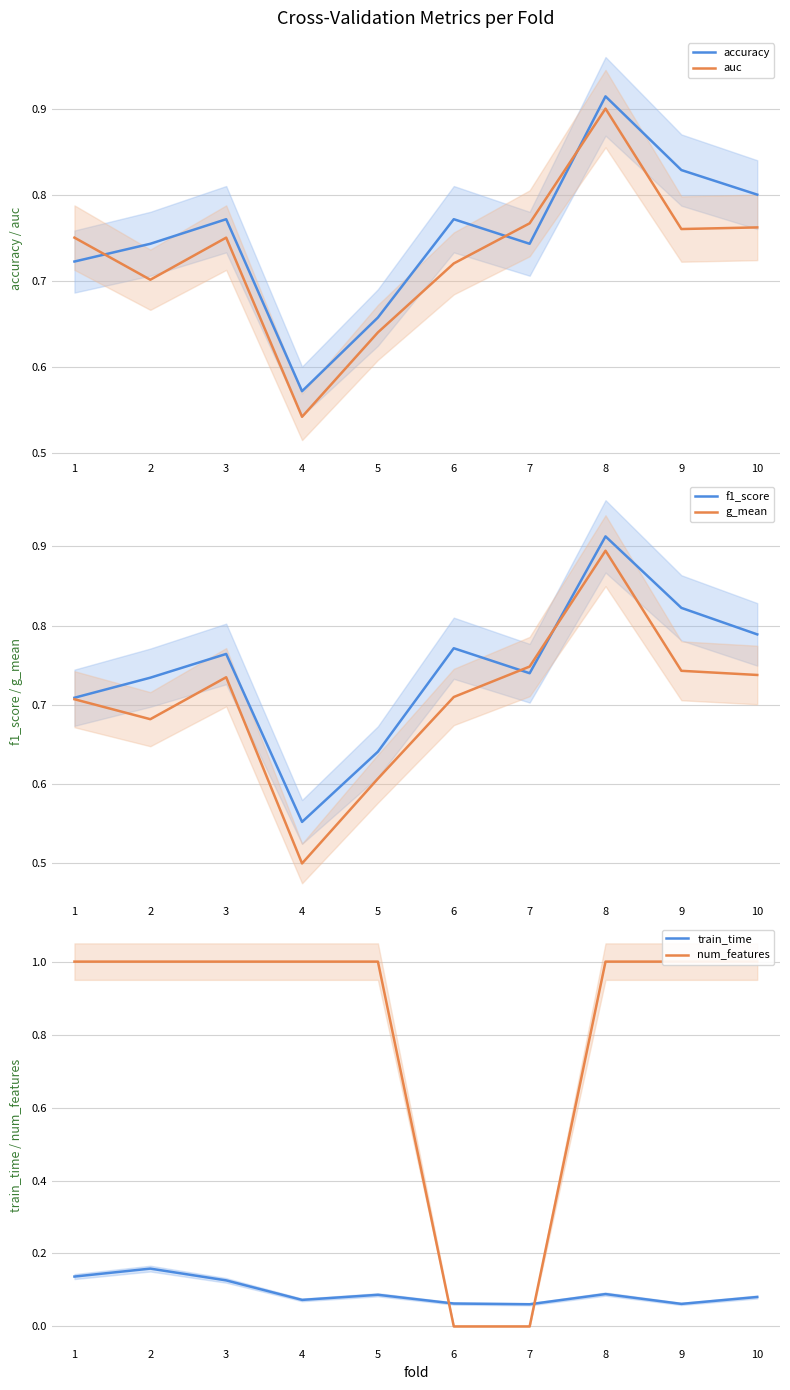

Rank the series at 6 from lowest to highest value.

num_features, train_time, g_mean, auc, accuracy, f1_score